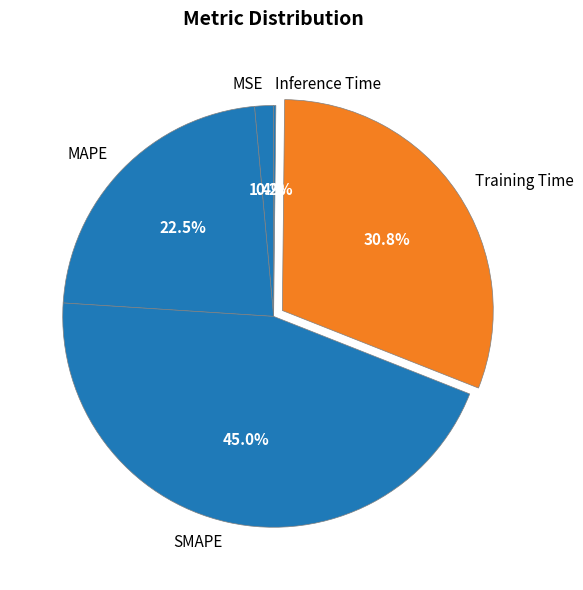

The MSE slice represents 1% of the pie. True or false?

True